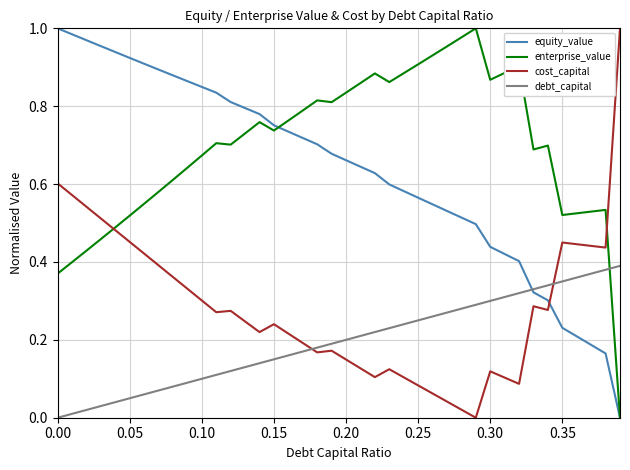

How many times do cost_capital and enterprise_value cross each other?

2